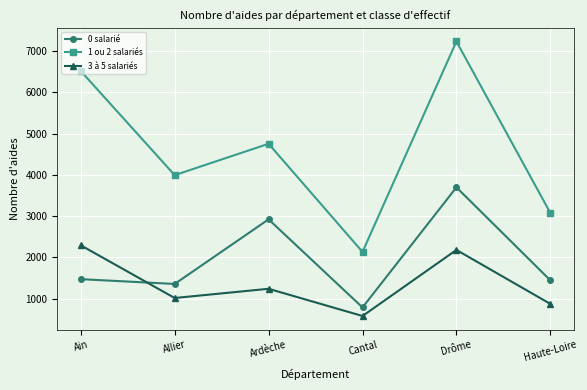

Does the chart have visible grid lines?

Yes